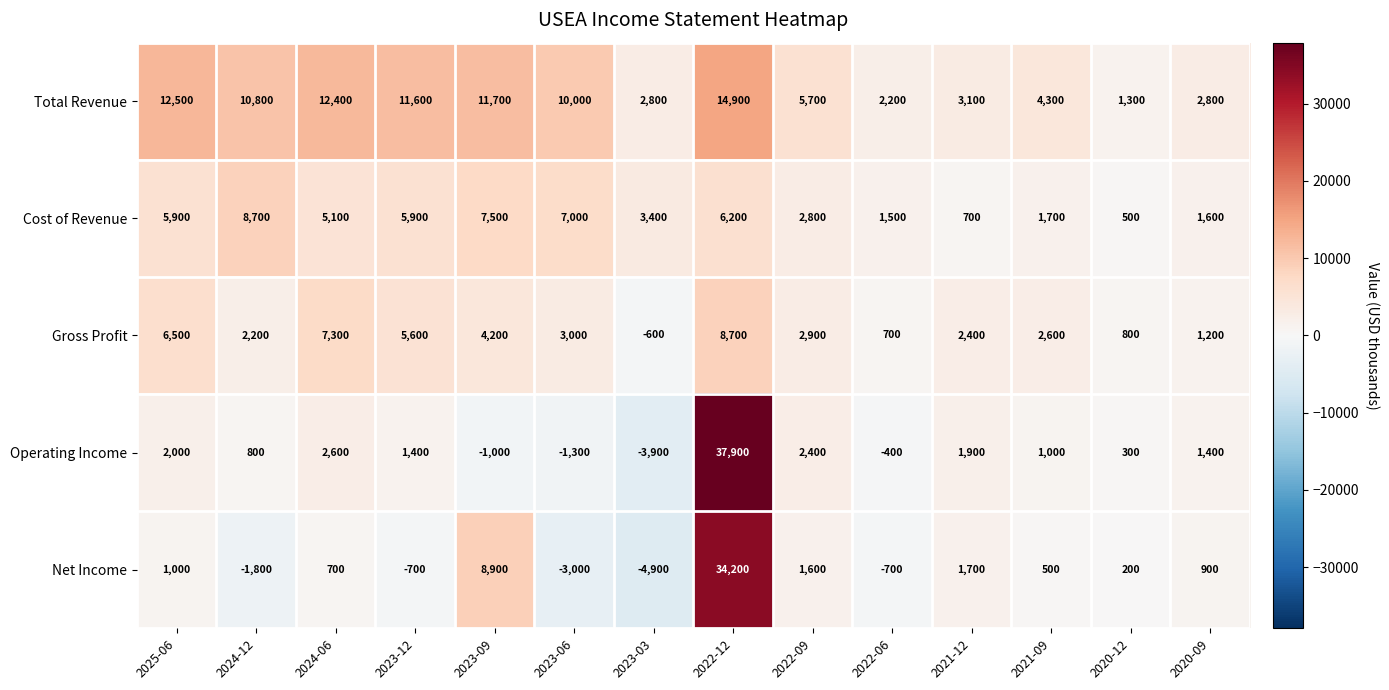

Which label corresponds to the smallest value in the chart?

2023-03